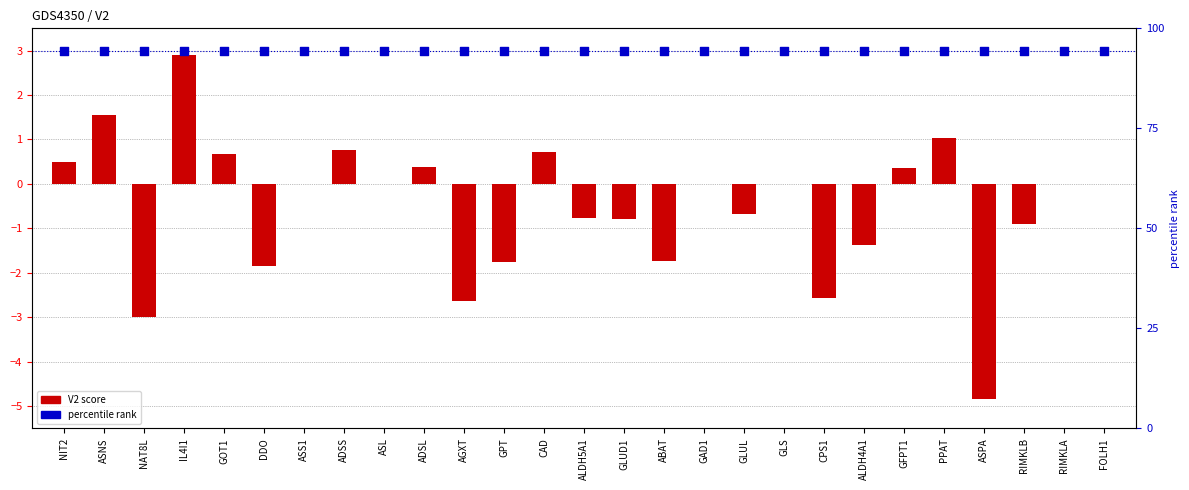

What is the total value across all series at PPAT?

4.0